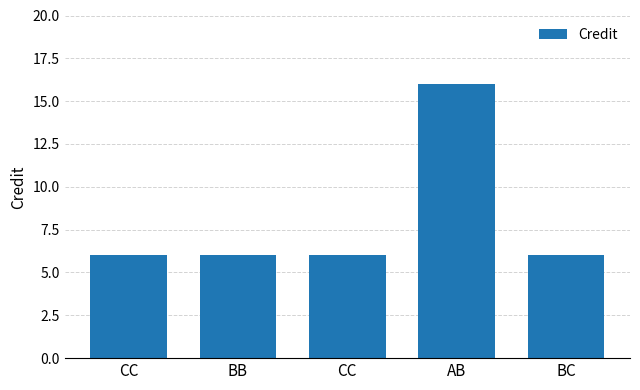

Count the number of categories in the chart.

5